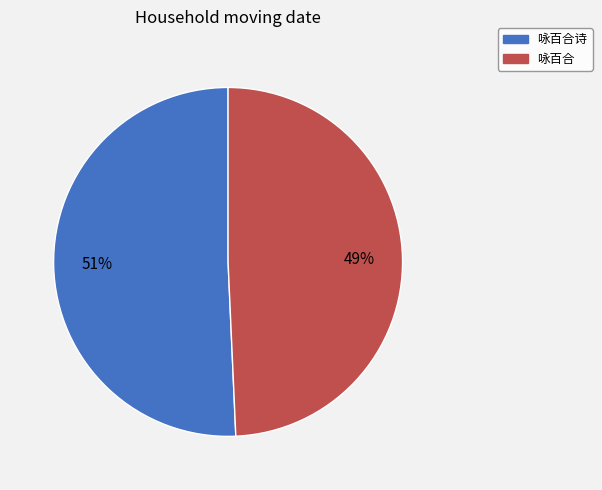

To the nearest percent, what is the average slice percentage?

50%